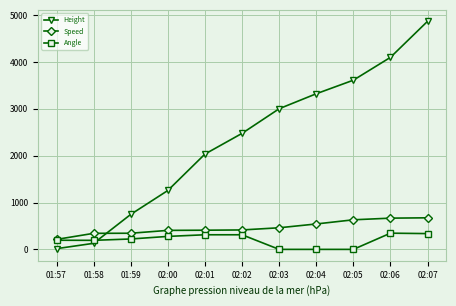

True or false: Height and Angle intersect in this chart.

True